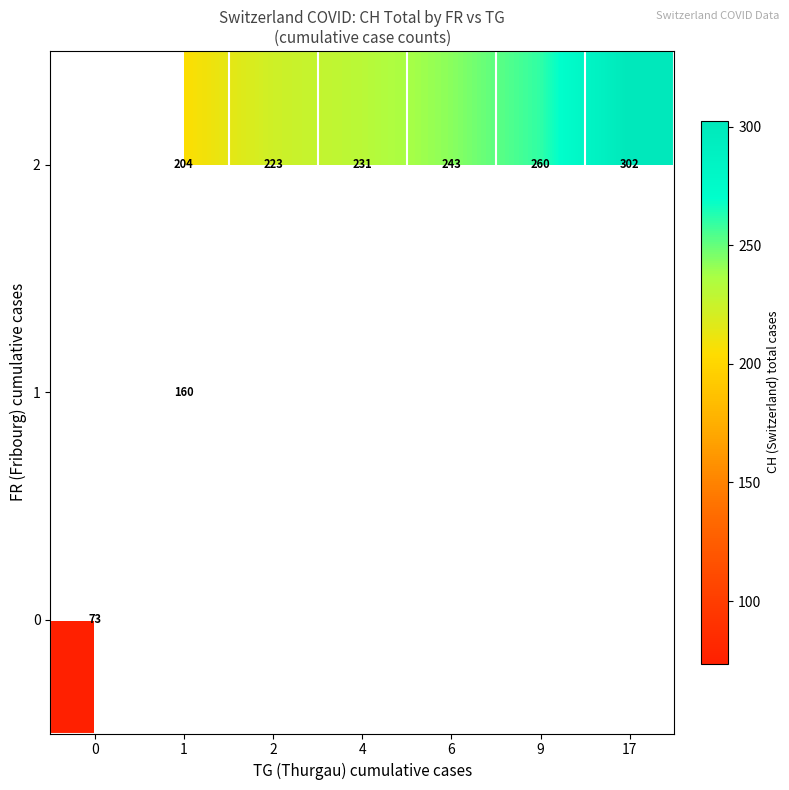

True or false: 2 has a value of 429.7 at 9.

False